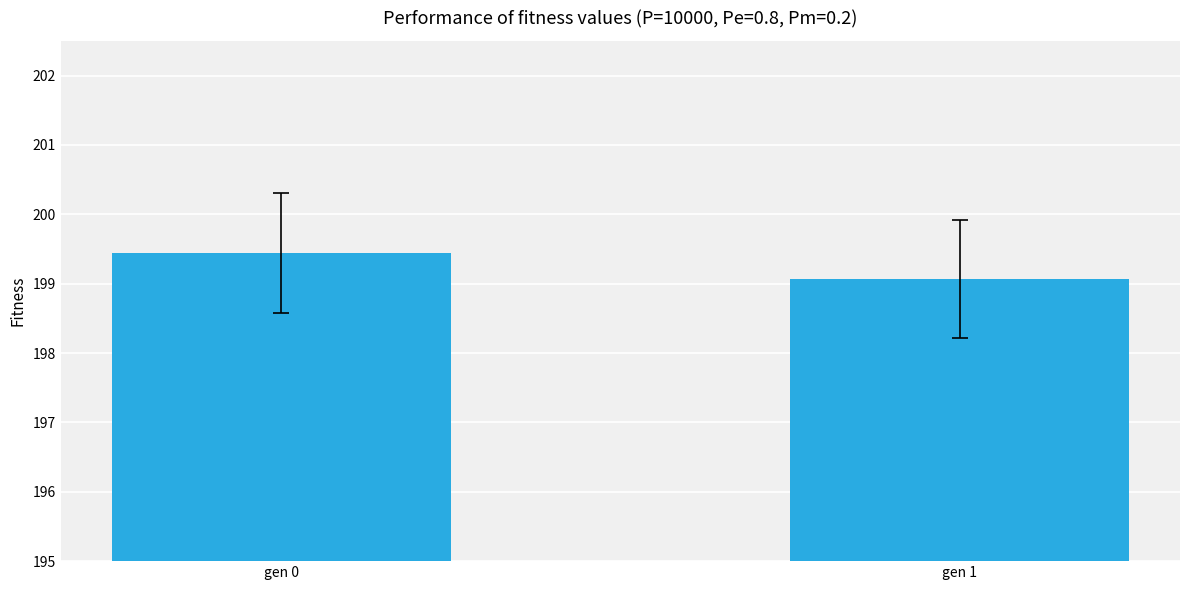

The value at gen 0 is 61.0. True or false?

False